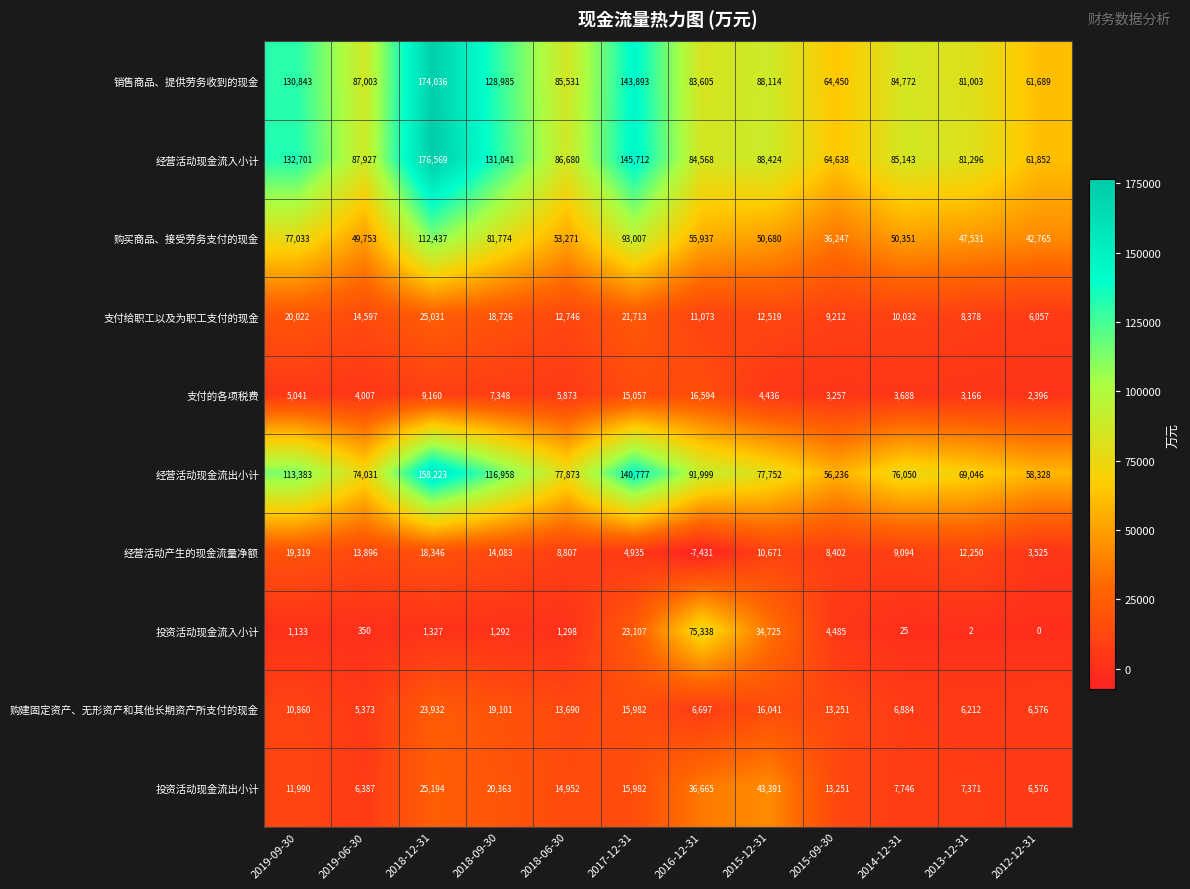

What is the total value across all series at 2015-12-31?

426753